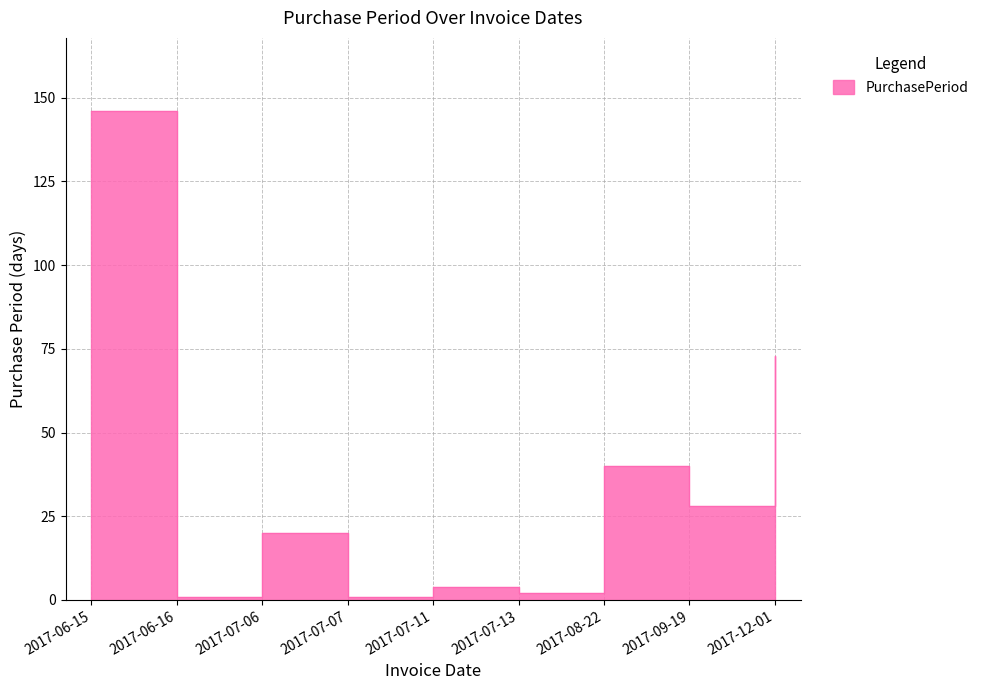

Rank the categories by value from lowest to highest.

2017-06-16, 2017-07-07, 2017-07-13, 2017-07-11, 2017-07-06, 2017-09-19, 2017-08-22, 2017-12-01, 2017-06-15